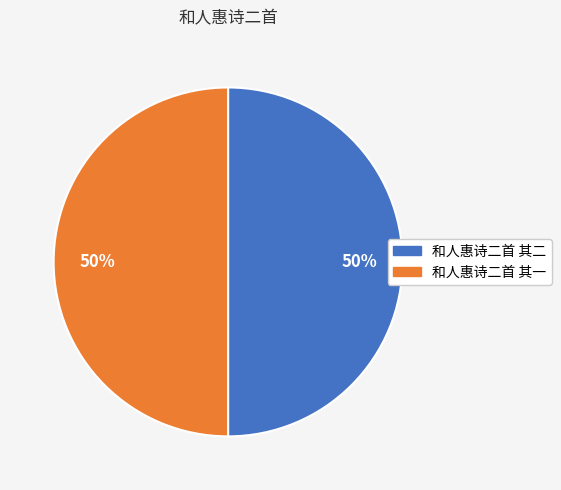

What is the ratio of the value at 和人惠诗二首 其一 to the value at 和人惠诗二首 其二?

1.0